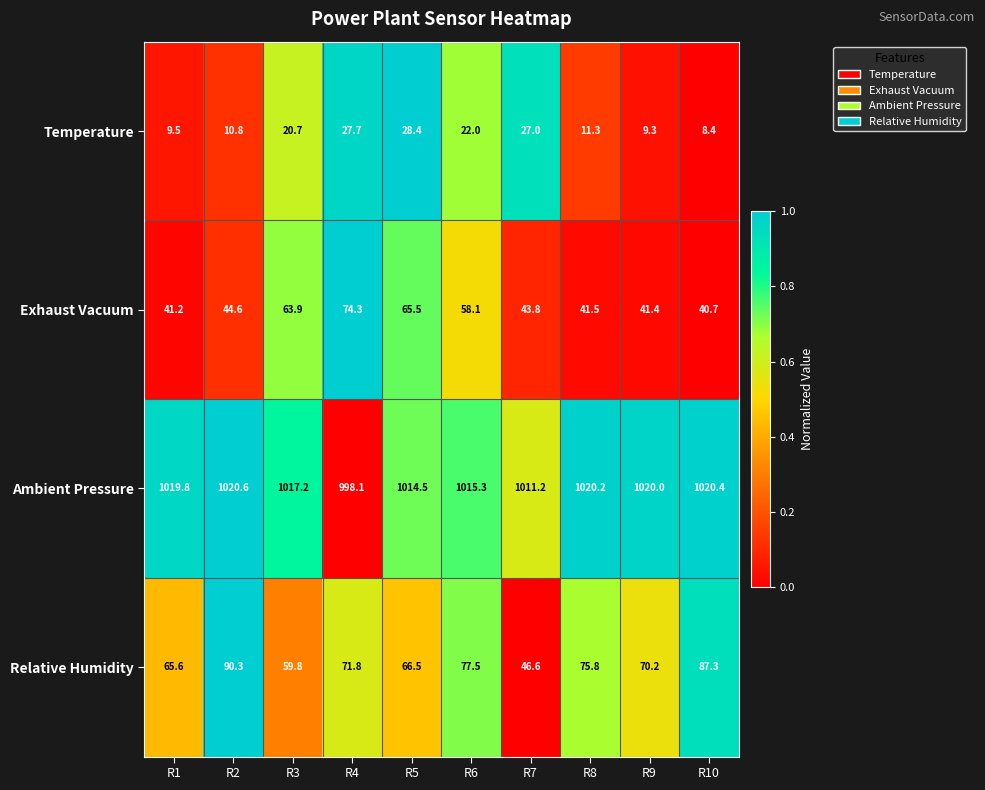

Rank the series by their maximum value, from lowest to highest.

Temperature, Exhaust Vacuum, Relative Humidity, Ambient Pressure